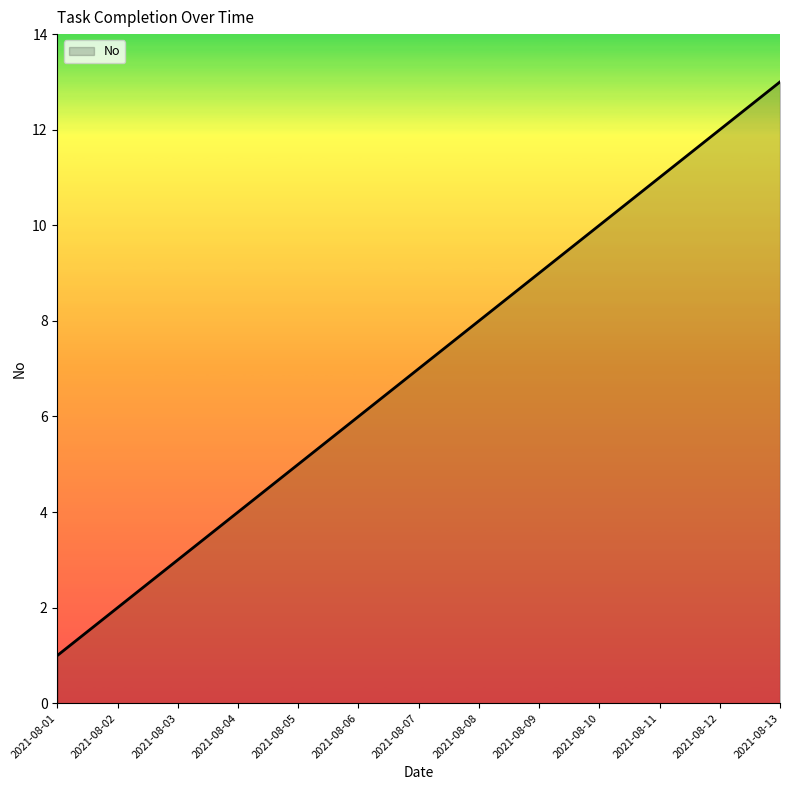

At which label is the value closest to 7?

2021-08-07